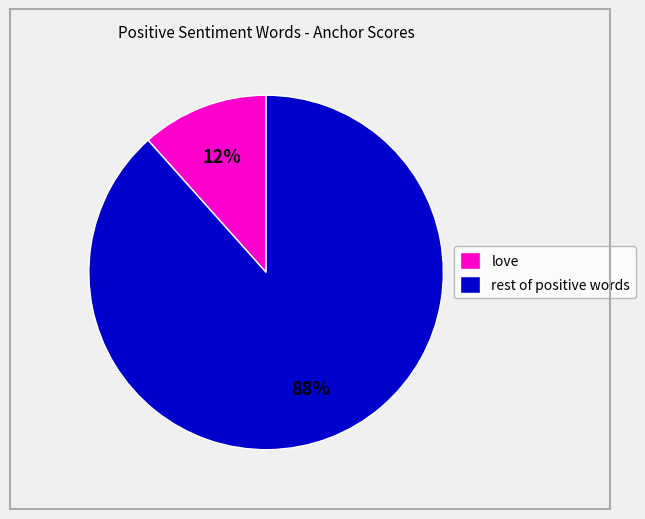

Is it true that love is 20% of the pie?

False